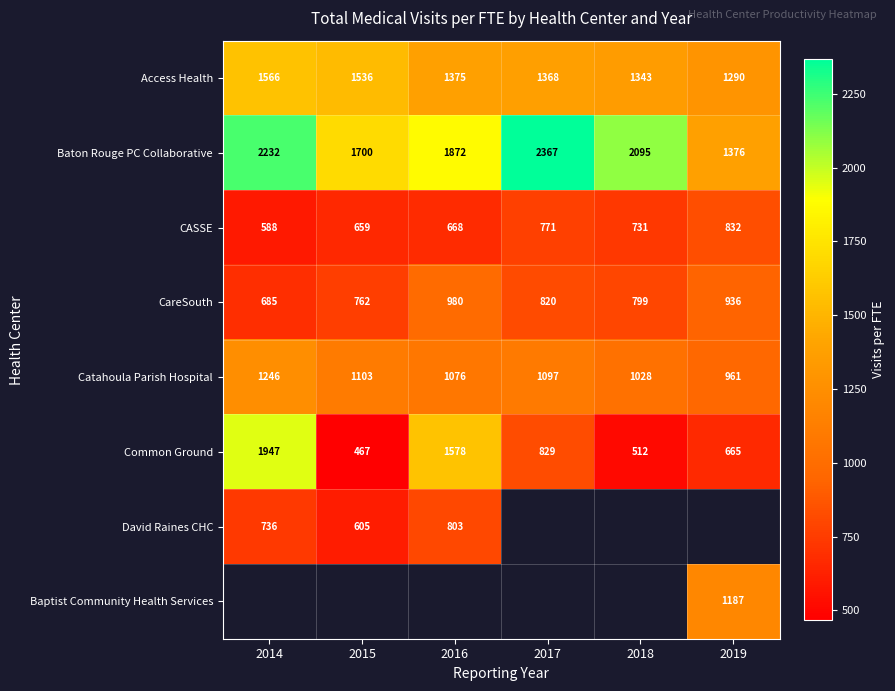

Is the value of CASSE at 2015 greater than the value of Access Health at 2014?

No